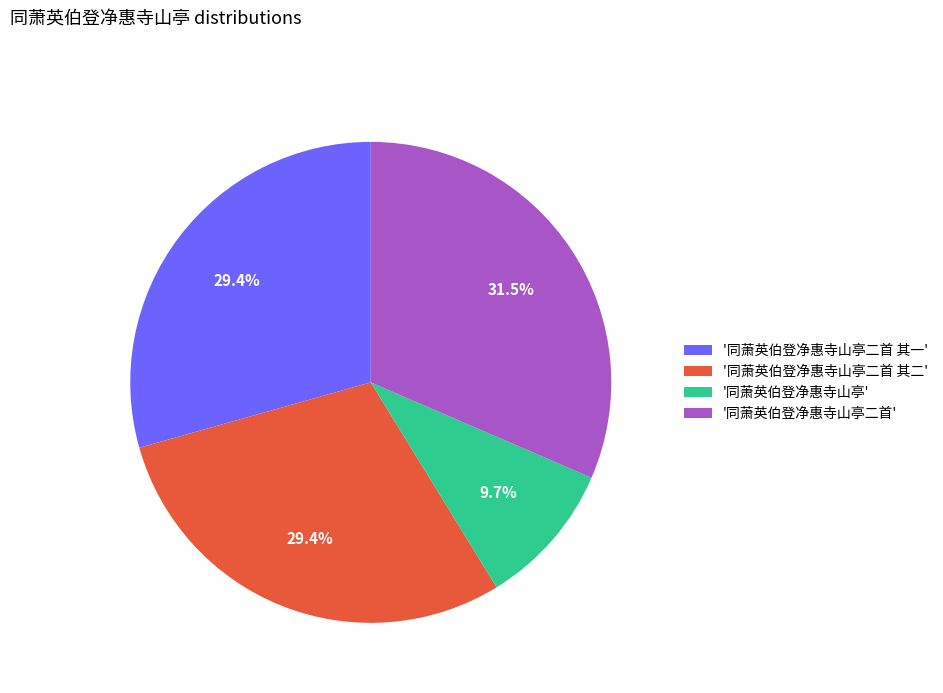

Is there any slice that represents more than half of the pie?

No